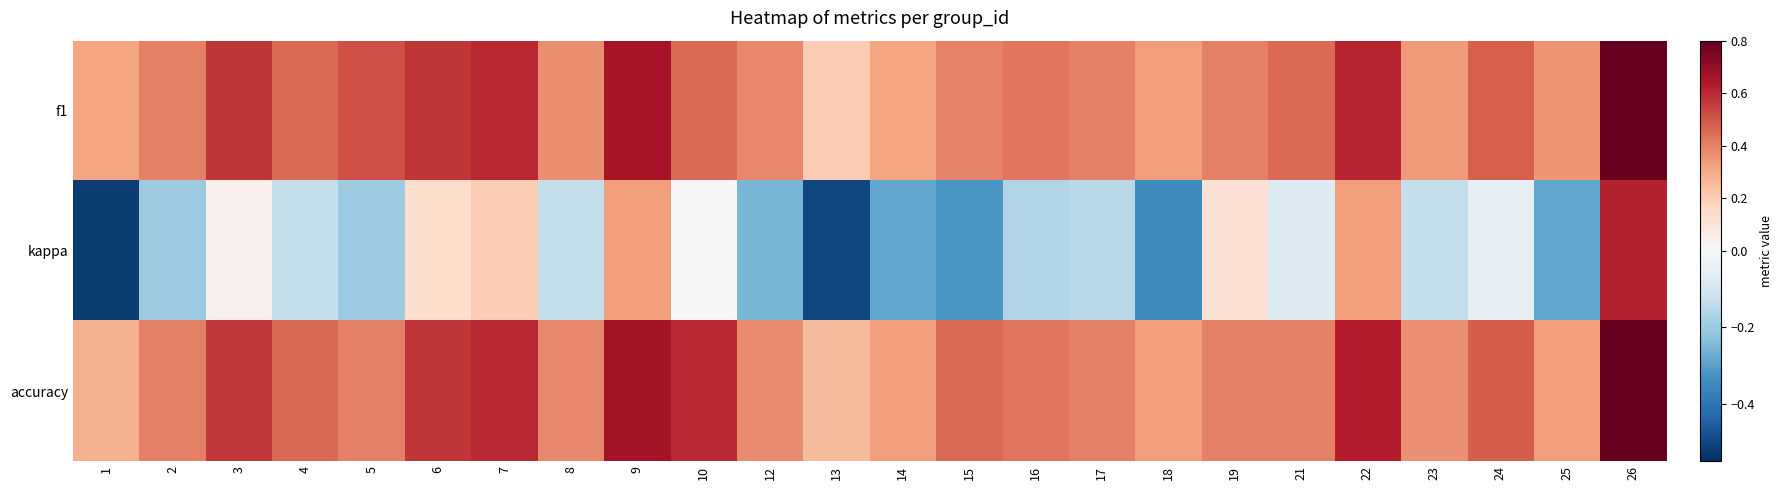

Reading left to right, transcribe all the data shown in this chart.

f1: 1=0.3	2=0.4	3=0.6	4=0.5	5=0.5	6=0.6	7=0.6	8=0.4	9=0.7	10=0.5	12=0.4	13=0.2	14=0.3	15=0.4	16=0.4	17=0.4	18=0.3	19=0.4	21=0.5	22=0.6	23=0.3	24=0.5	25=0.3	26=0.8
kappa: 1=-0.5	2=-0.2	3=0.0	4=-0.1	5=-0.2	6=0.1	7=0.2	8=-0.1	9=0.3	10=0.0	12=-0.2	13=-0.5	14=-0.3	15=-0.3	16=-0.2	17=-0.2	18=-0.3	19=0.1	21=-0.1	22=0.3	23=-0.1	24=-0.1	25=-0.3	26=0.6
accuracy: 1=0.3	2=0.4	3=0.6	4=0.5	5=0.4	6=0.6	7=0.6	8=0.4	9=0.7	10=0.6	12=0.4	13=0.2	14=0.3	15=0.5	16=0.4	17=0.4	18=0.3	19=0.4	21=0.4	22=0.6	23=0.4	24=0.5	25=0.3	26=0.8